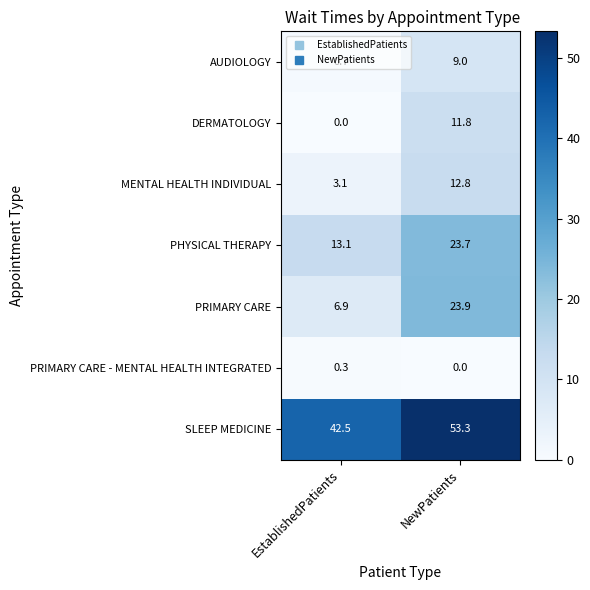

The MENTAL HEALTH INDIVIDUAL series shows 12.8 at NewPatients. True or false?

True